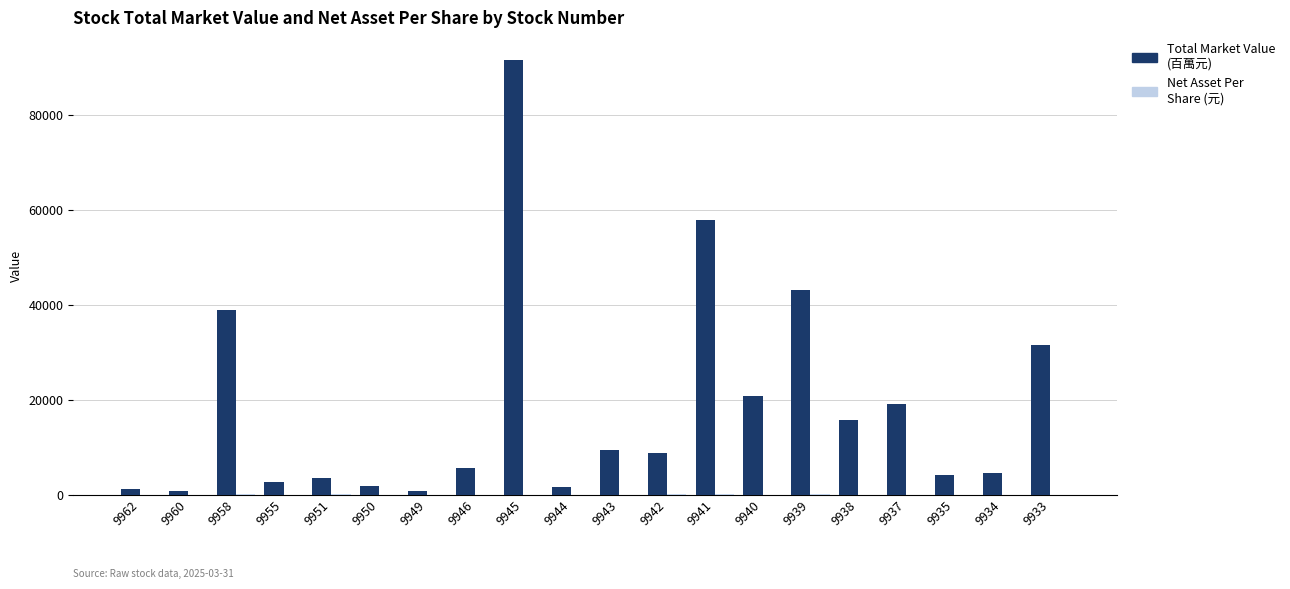

At which category is the sum across all series the highest?

9945